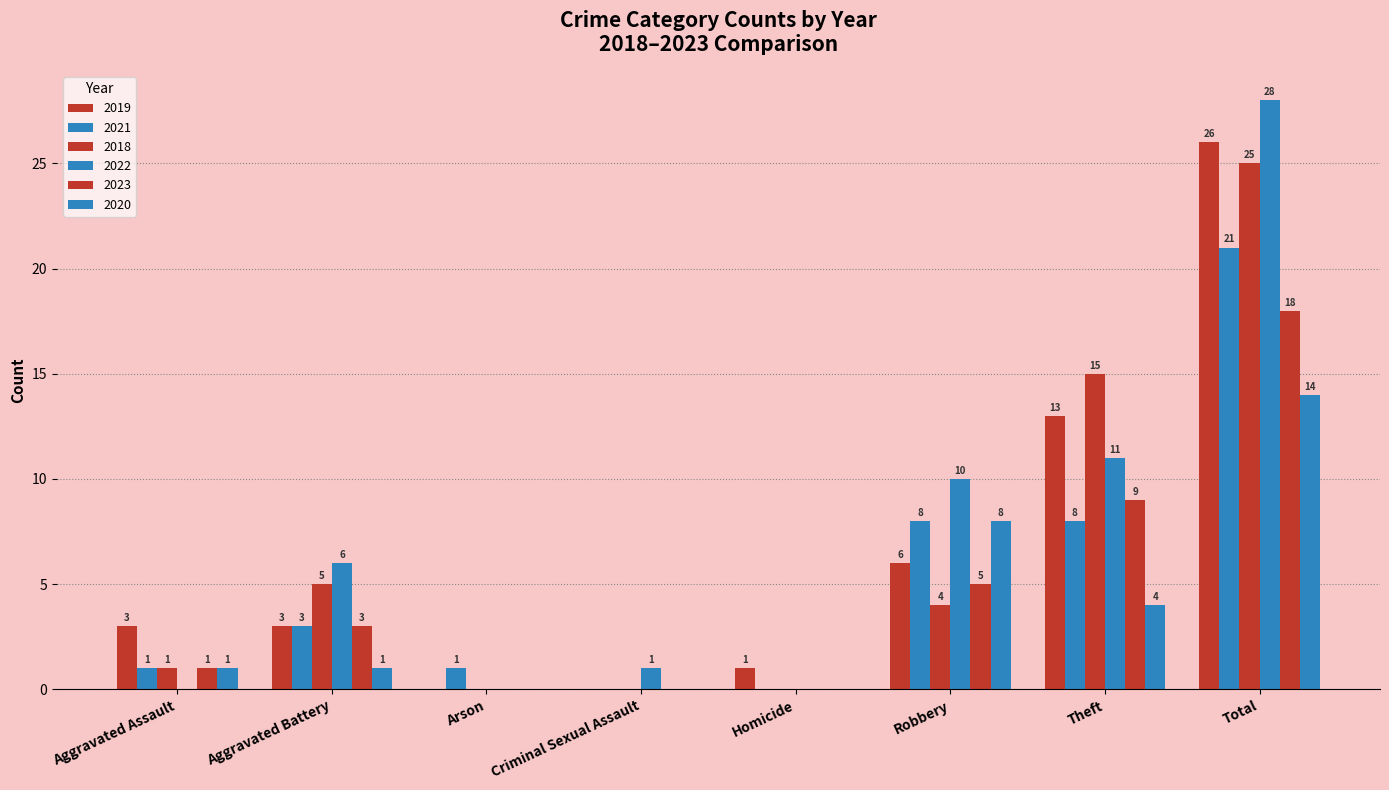

What is the value of the 2018 bar at the 8th from the left?

25